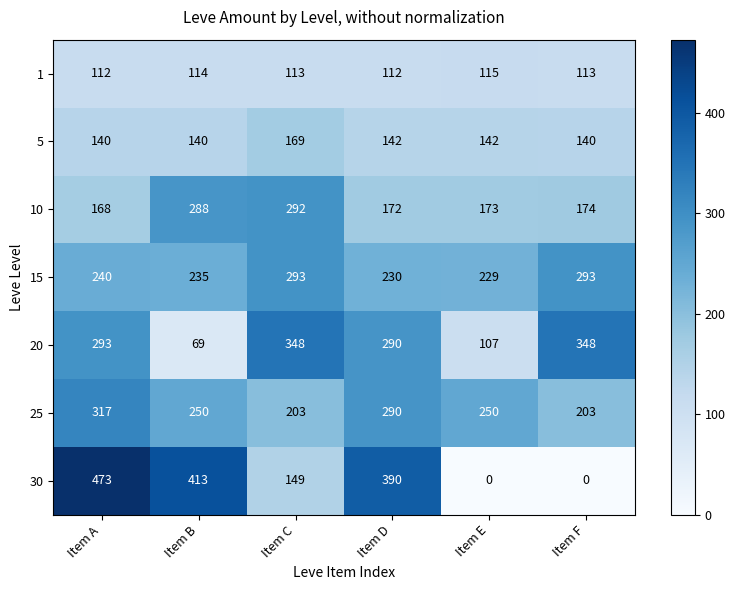

At which category does the chart reach its peak across all series?

Item A